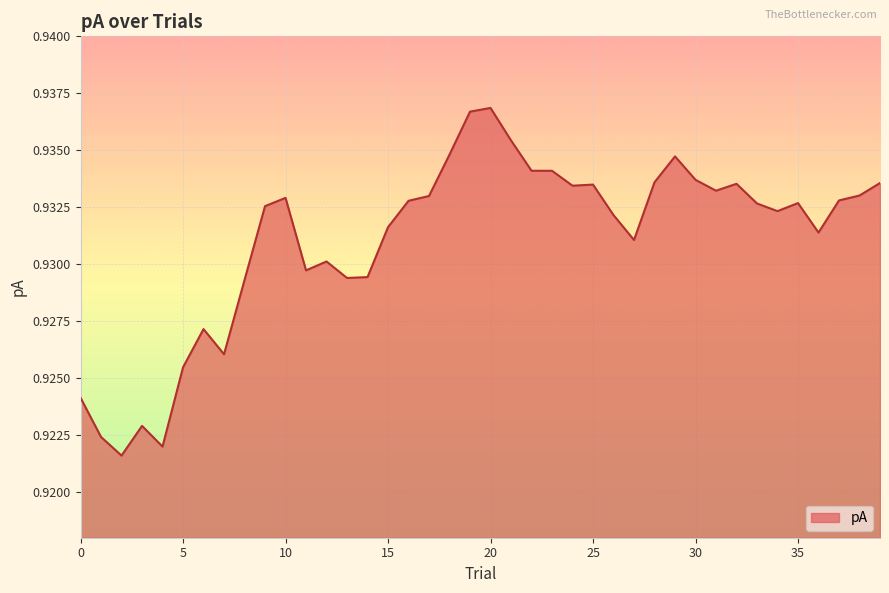

At which category does the chart reach its minimum across all series?

2